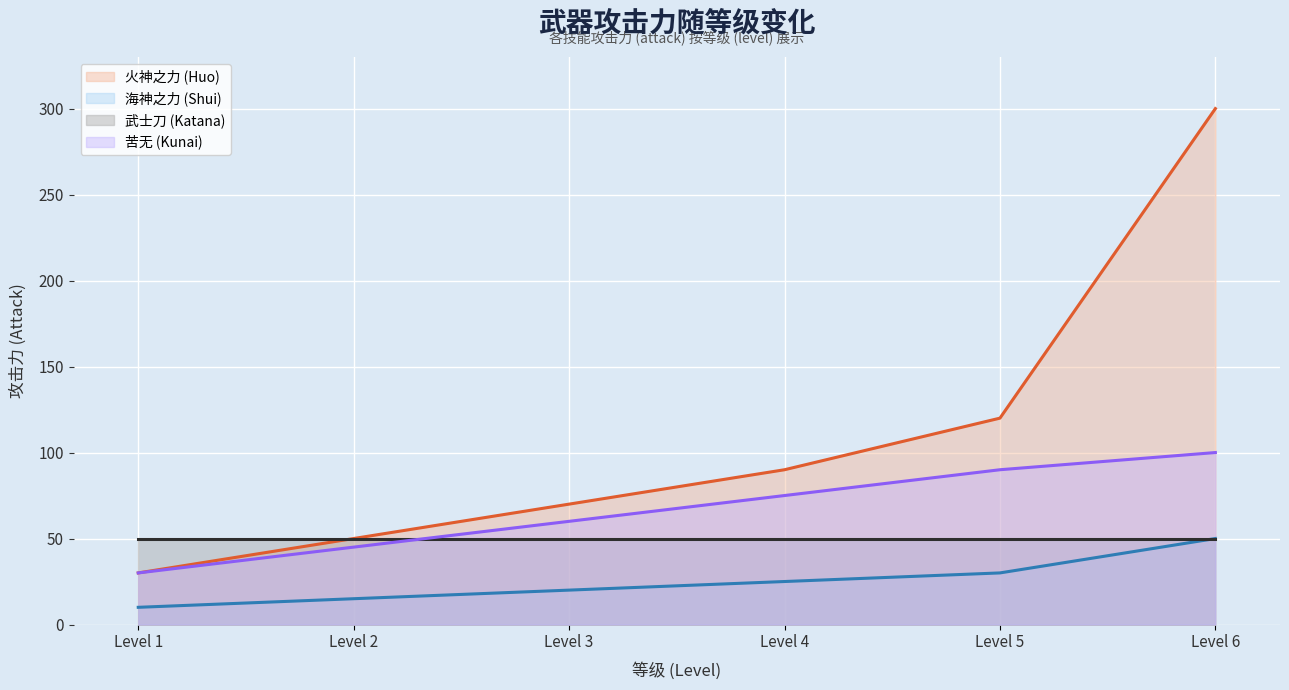

What is the highest value of the 火神之力 (Huo) series?

300